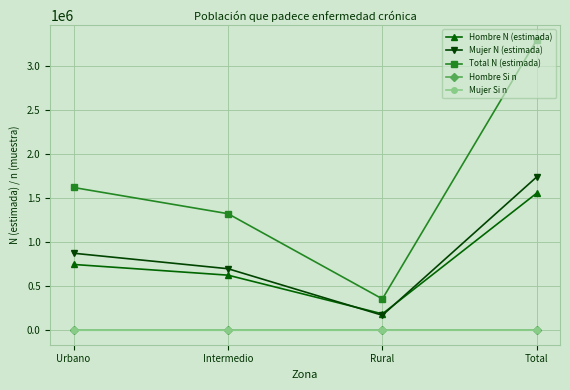

Between Rural and Total, which series saw the biggest shift?

Total N (estimada)